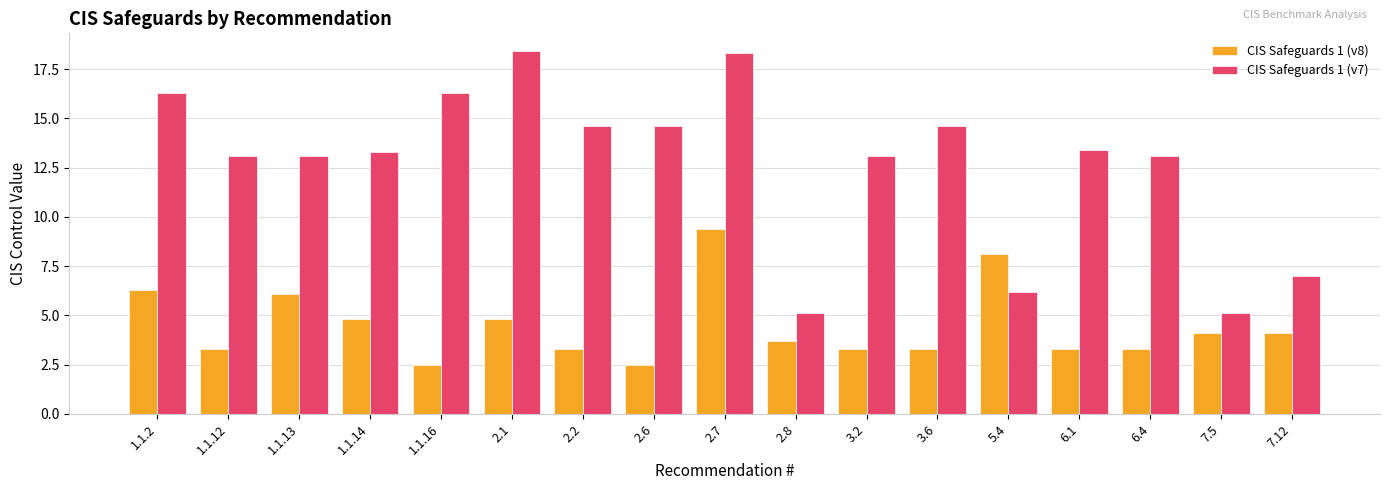

At which category is the sum across all series the highest?

2.7